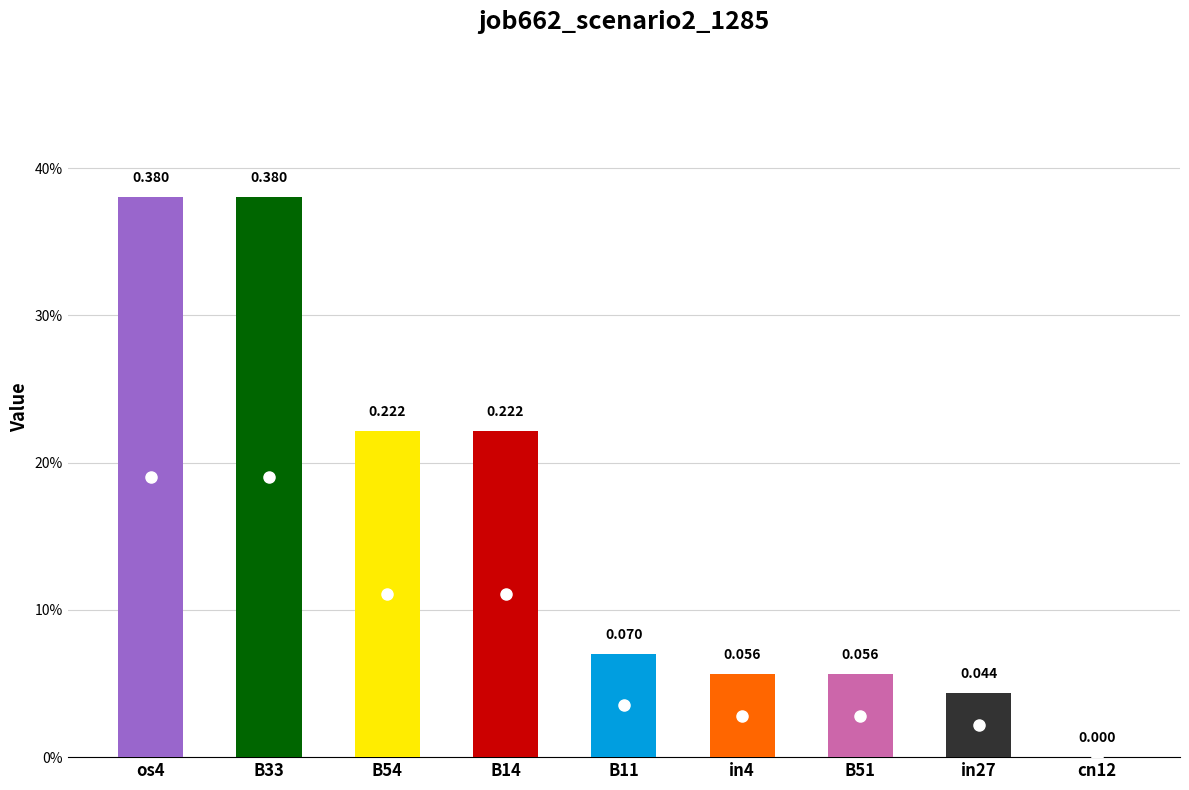

What is the label of the 8th bar from the left?

in27